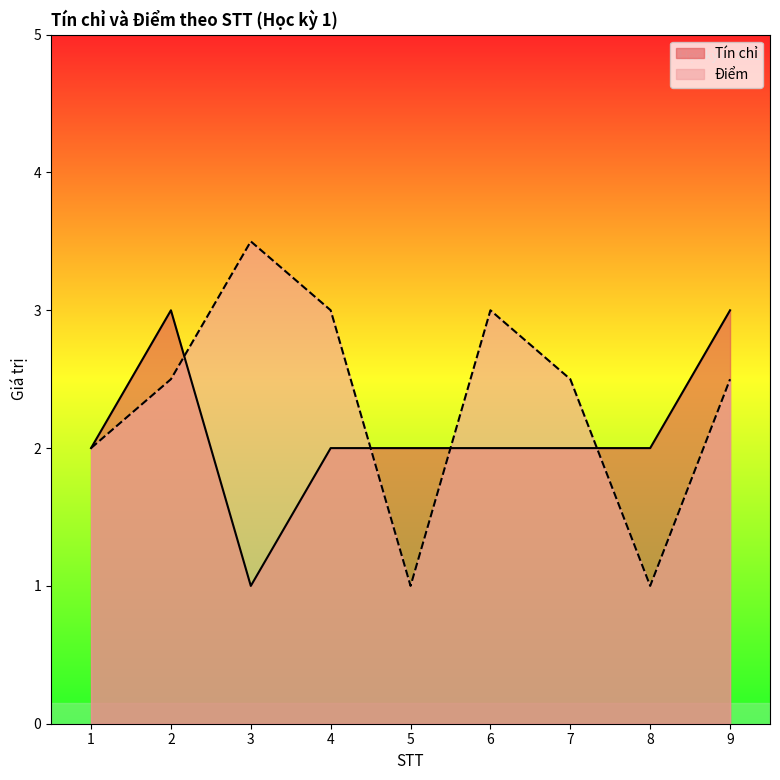

List the labels in order of Điểm value, largest first.

3, 4, 6, 2, 7, 9, 1, 5, 8